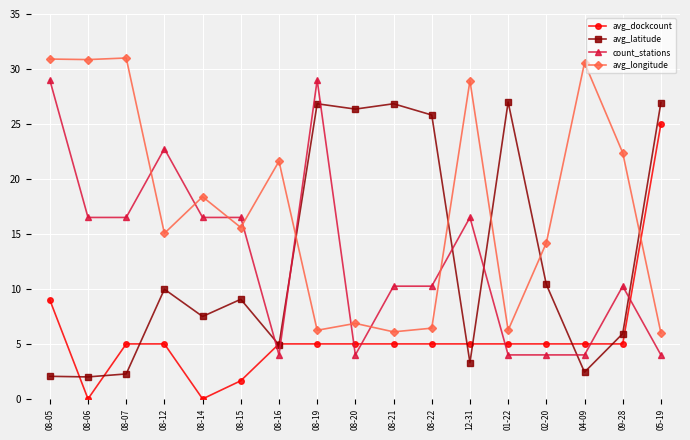

How many data points does each series have?

17